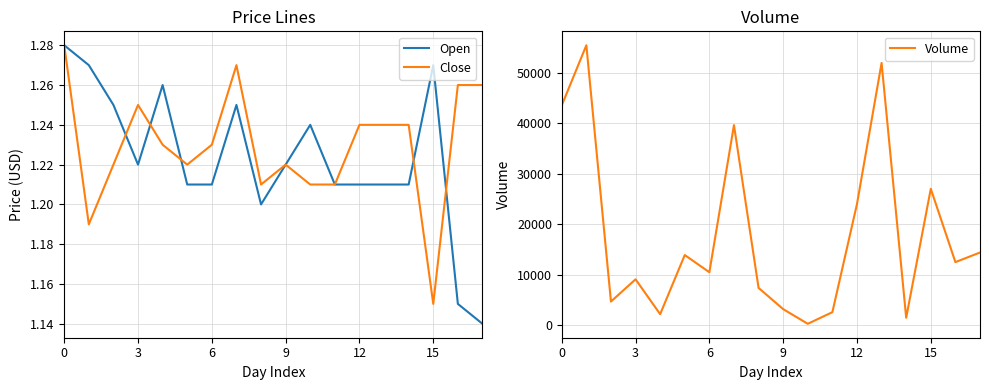

The value of Volume at 12 is 24000. True or false?

True